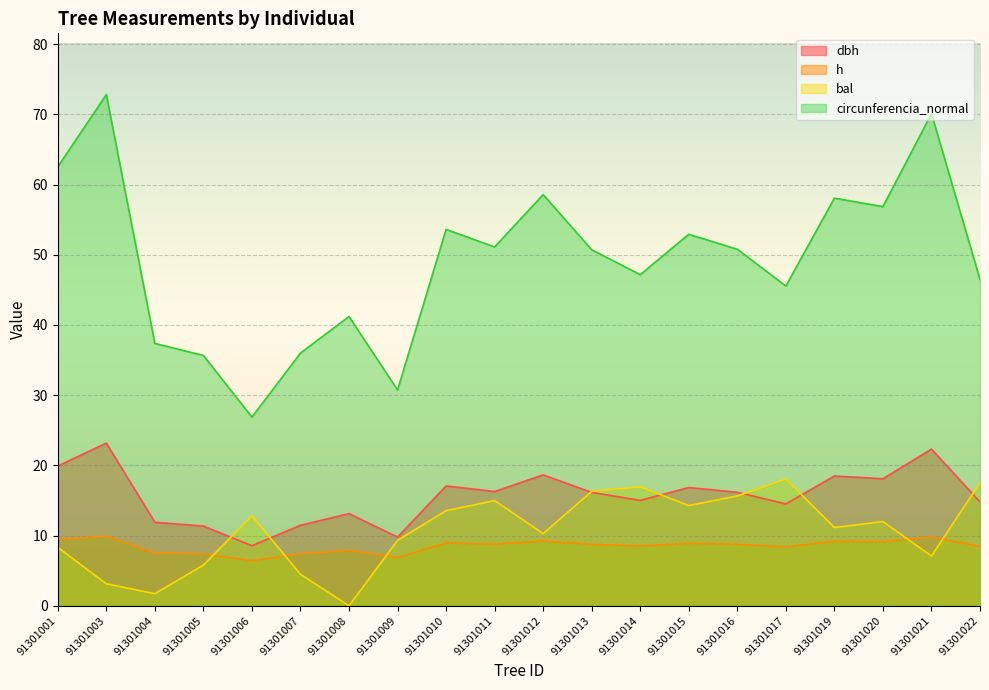

True or false: dbh and circunferencia_normal cross at least once.

False